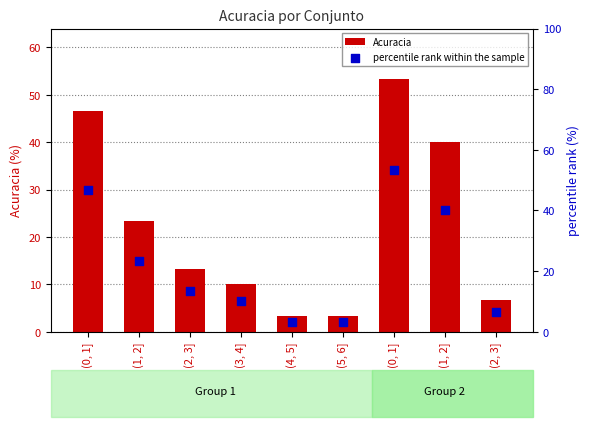

Which series reaches the maximum Y coordinate?

Acuracia